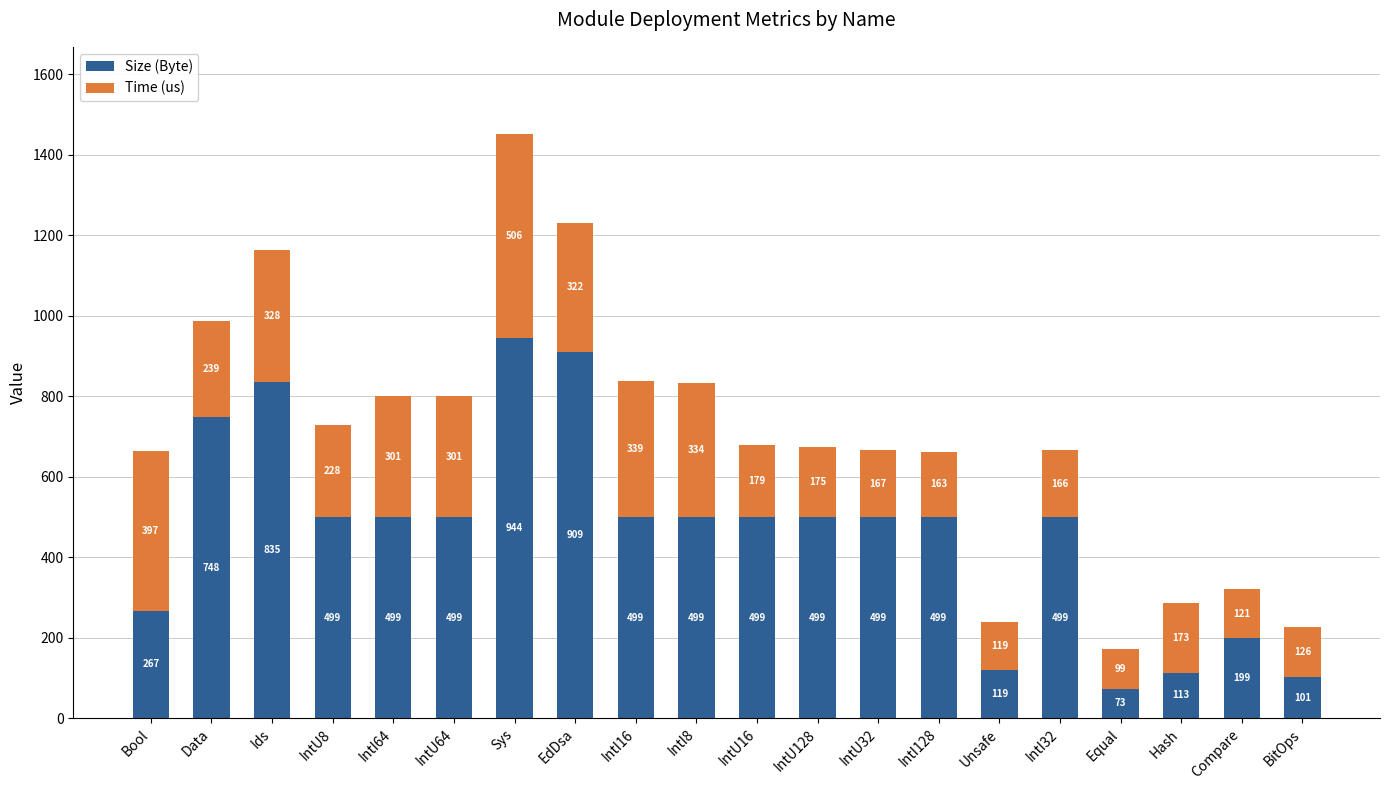

Which category has the lowest value in the Size (Byte) series?

Equal